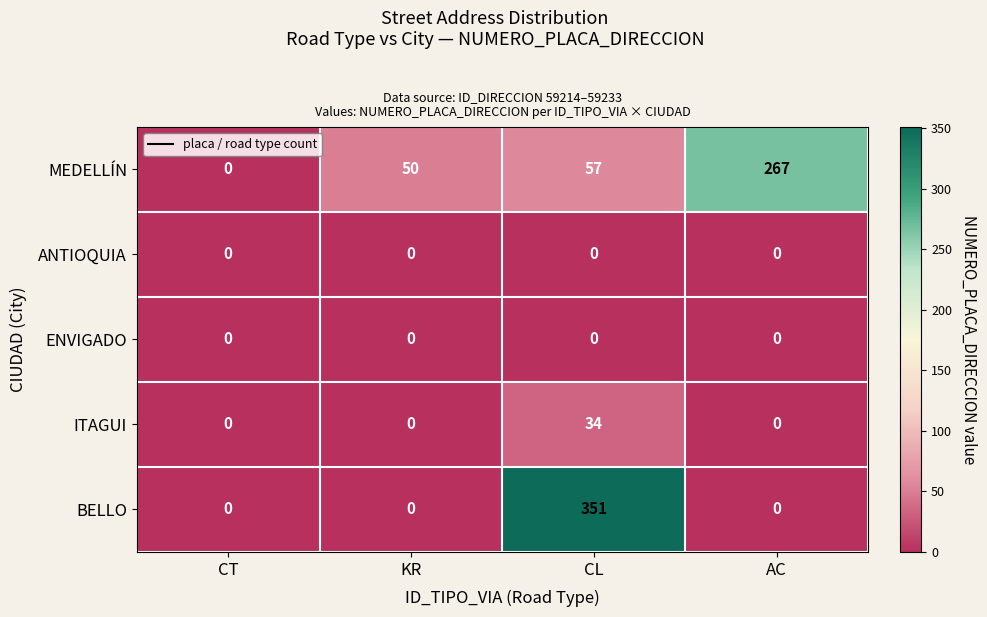

What is the greatest value displayed?

351